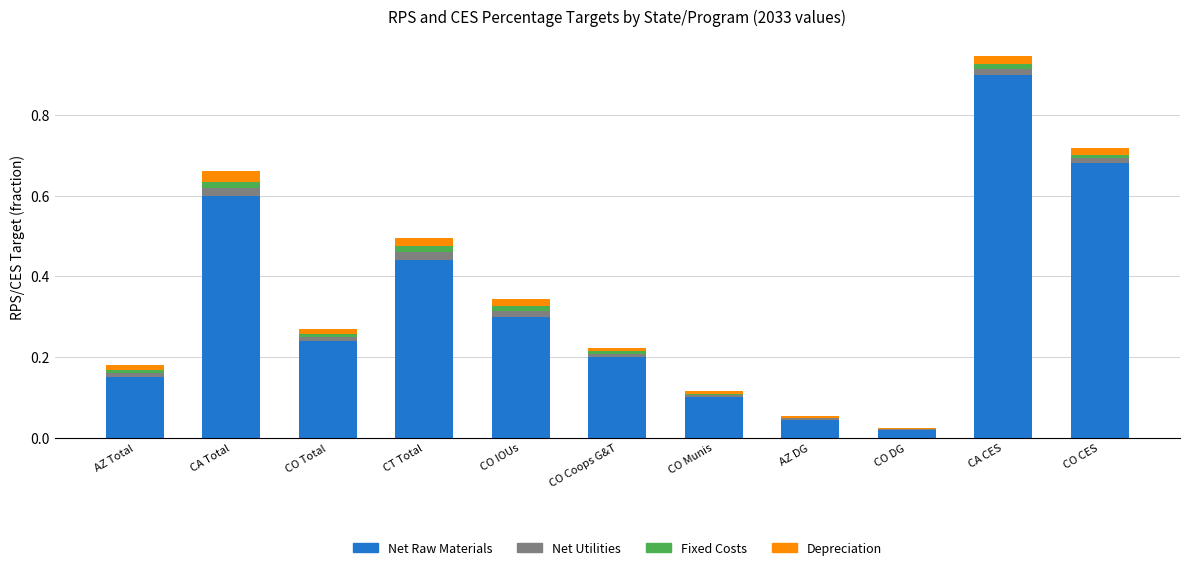

The value of Net Raw Materials at AZ Total is 0.1. True or false?

True